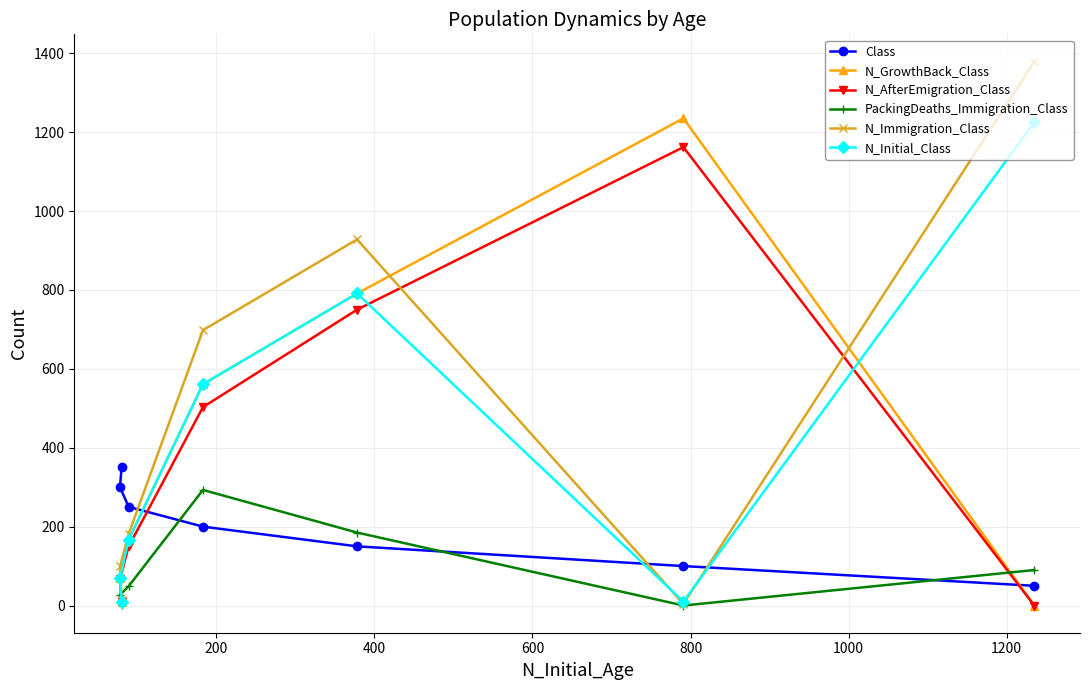

Which series has the largest total across all categories?

N_Immigration_Class